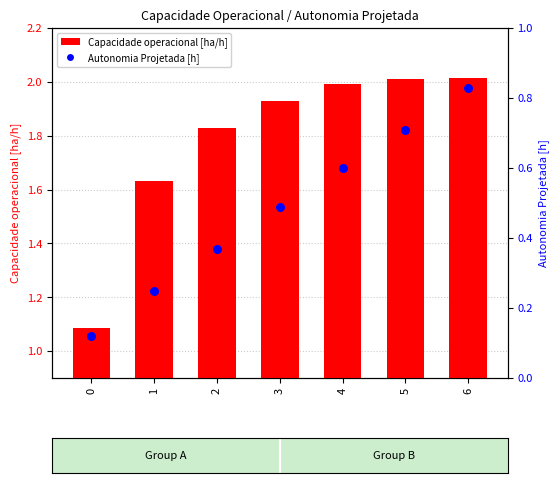

At how many categories does at least one series exceed 1?

7